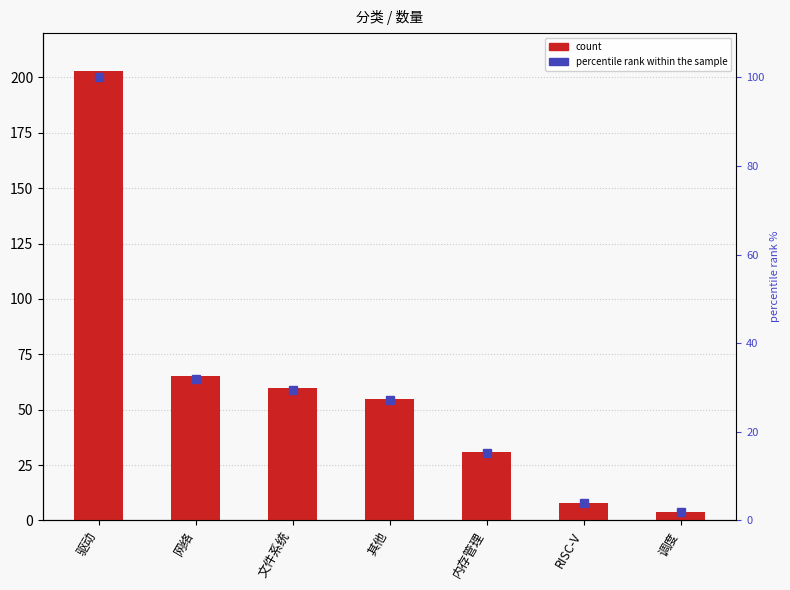

How many bars are there in total?

7